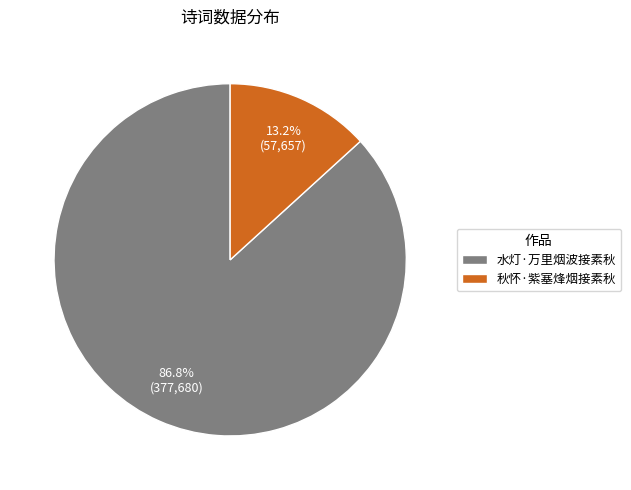

Combined, do 水灯·万里烟波接素秋 and 秋怀·紫塞烽烟接素秋 account for over 50%?

Yes